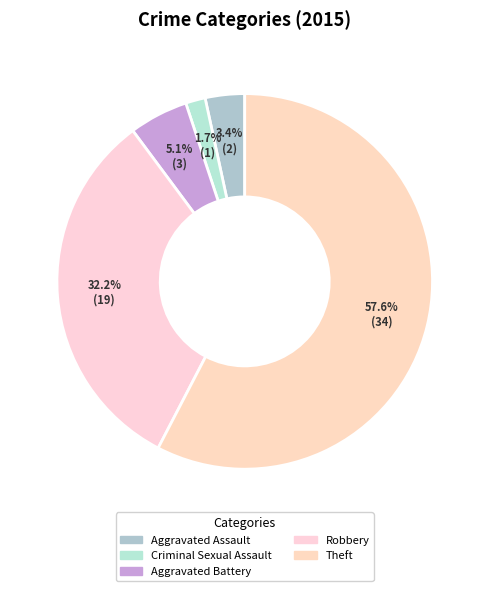

Count the number of slices in the pie.

5